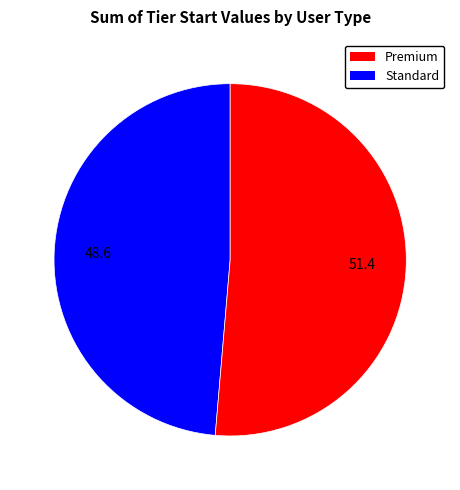

Is there any slice that represents more than half of the pie?

Yes